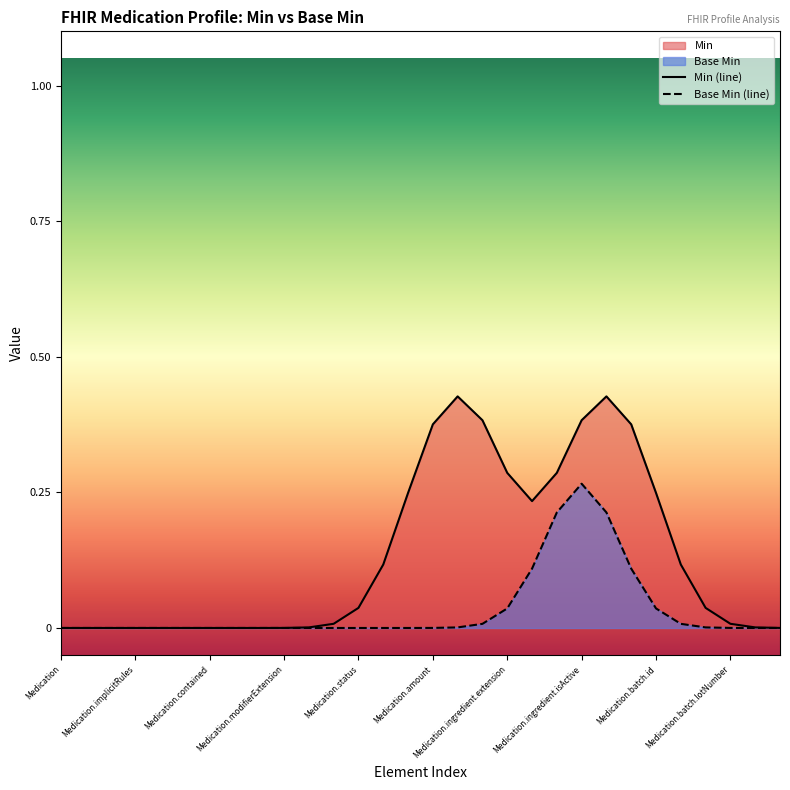

How many categories are shown in the chart?

30